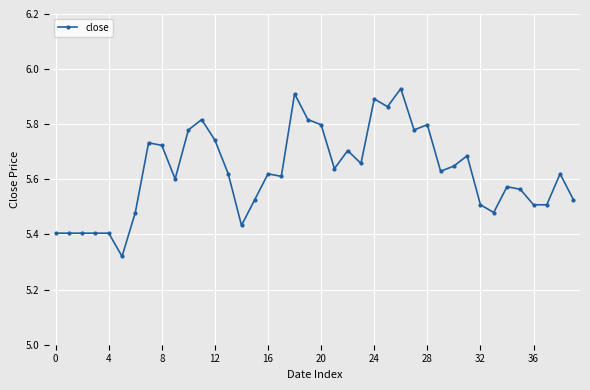

What is the difference between the maximum and minimum values?

0.6